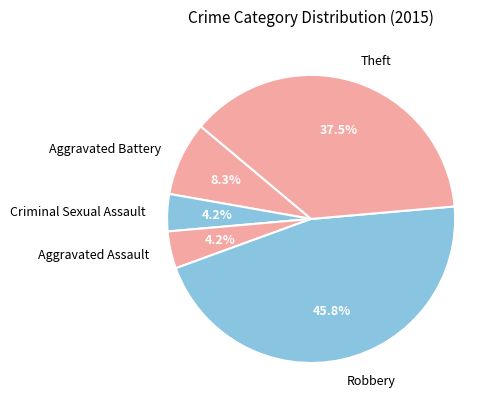

What is the ratio of the value at Aggravated Battery to the value at Aggravated Assault?

2.0